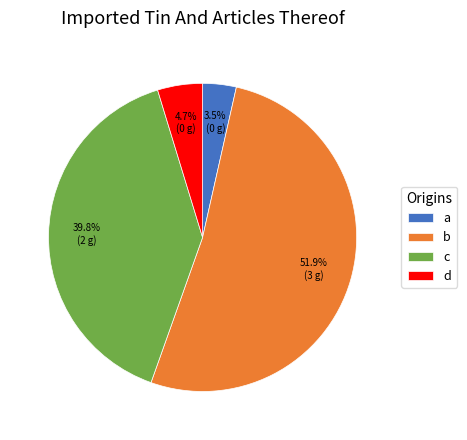

What is the smallest slice in the pie chart?

a